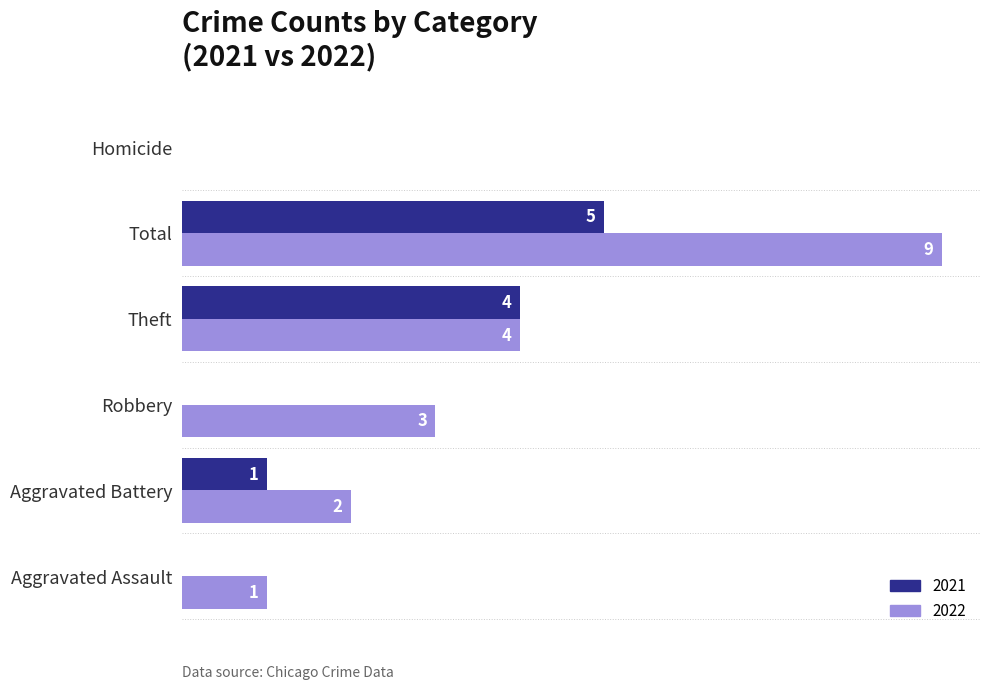

At which category does the chart reach its peak across all series?

Total